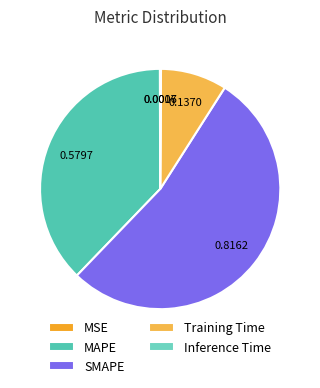

How many segments does this pie chart have?

5